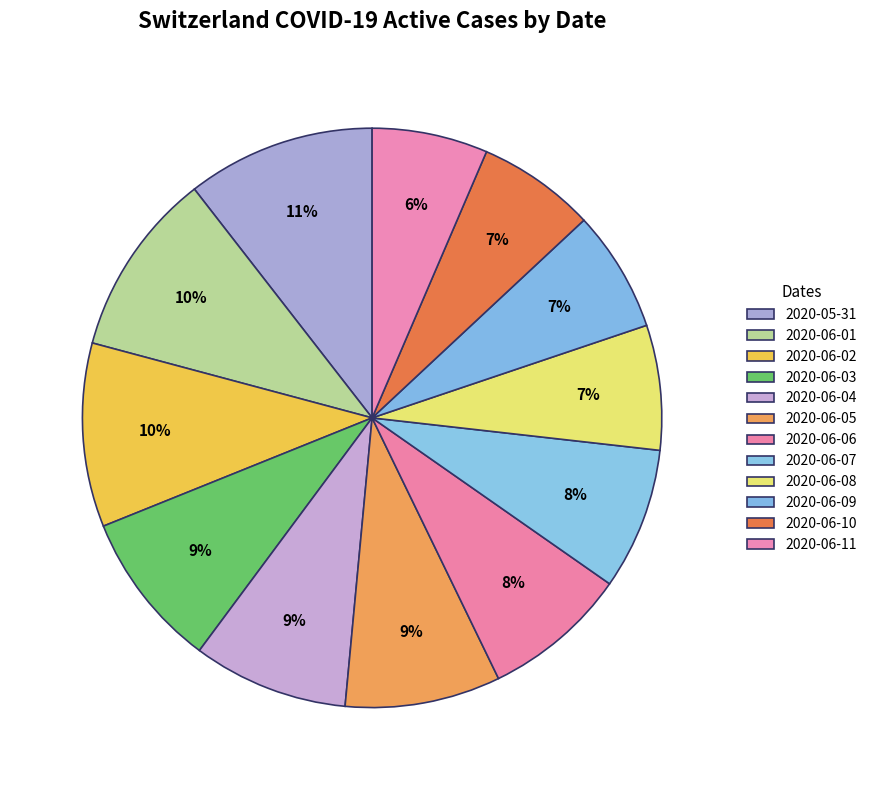

Count the number of slices in the pie.

12